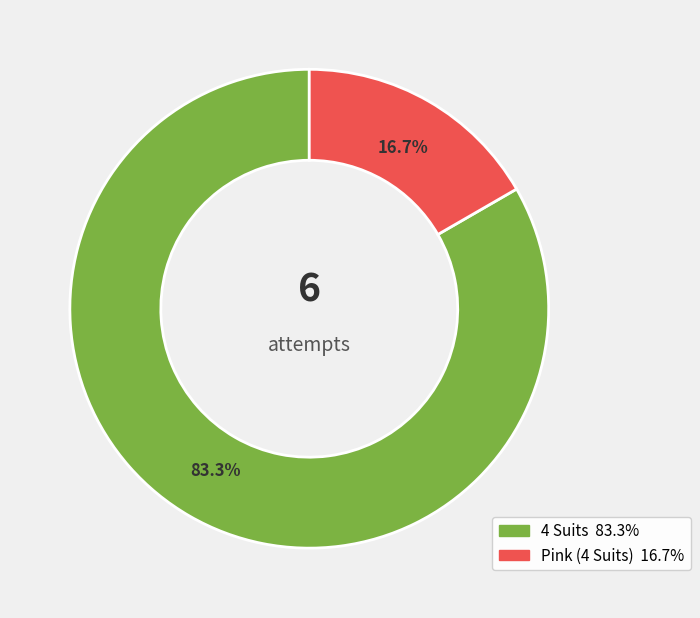

To the nearest percent, what is the average slice percentage?

50%